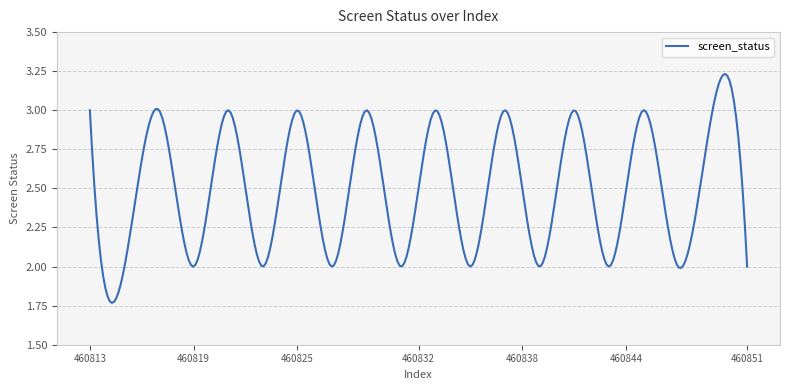

What is the difference between the maximum and minimum values?

1.5